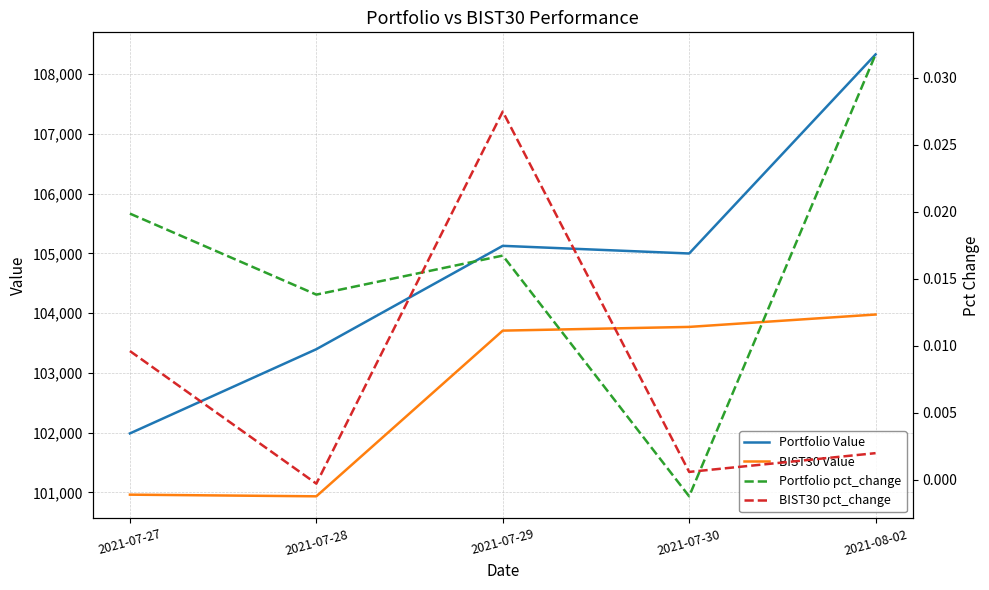

What is the label of the 1st point from the left?

2021-07-27